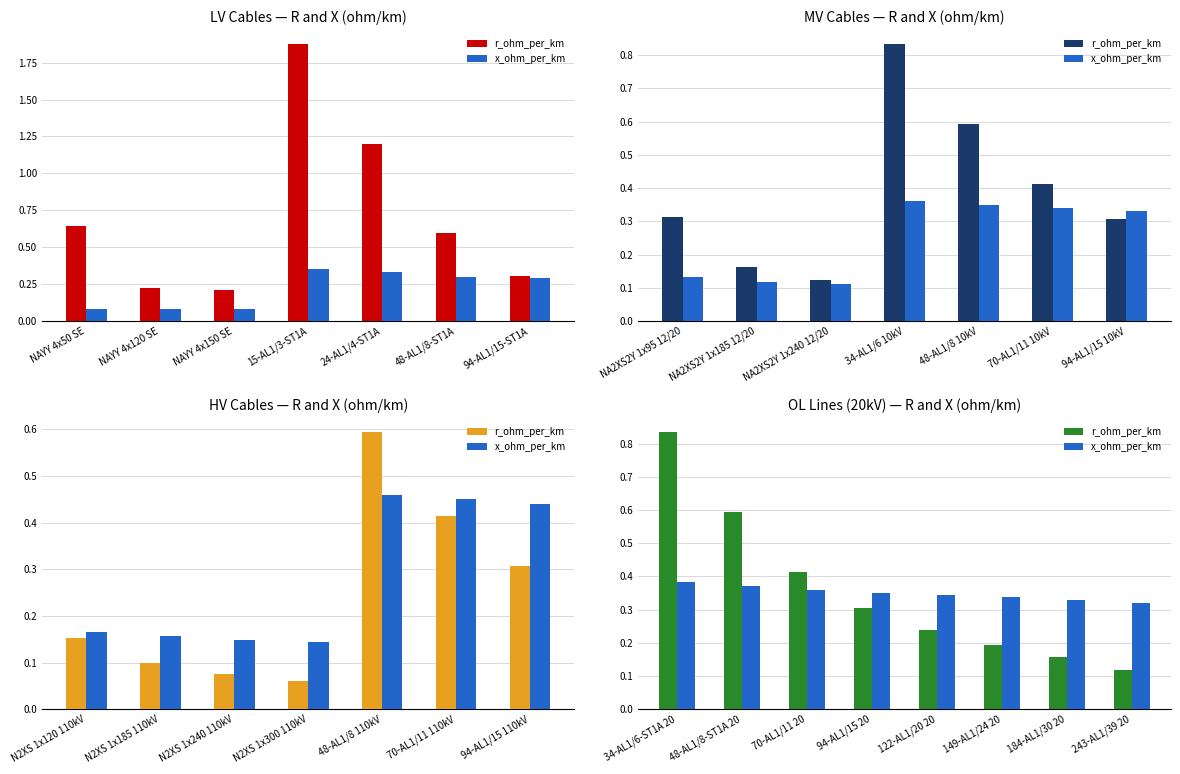

The x_ohm_per_km series shows 0.1 at 149-AL1/24 20. True or false?

False